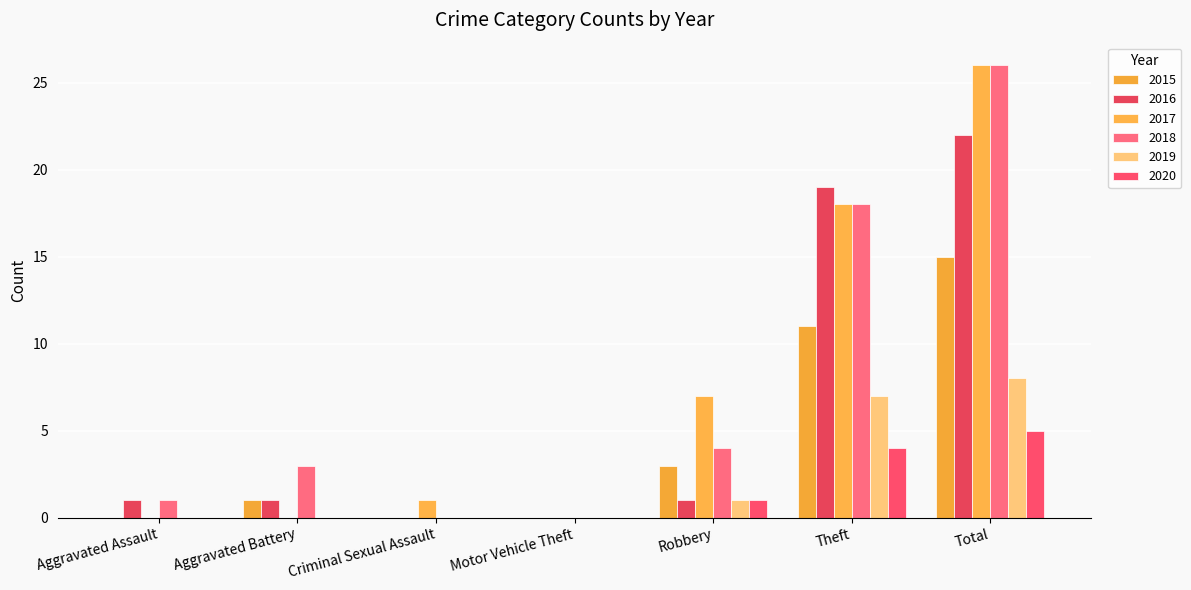

What position from the left is Total?

7